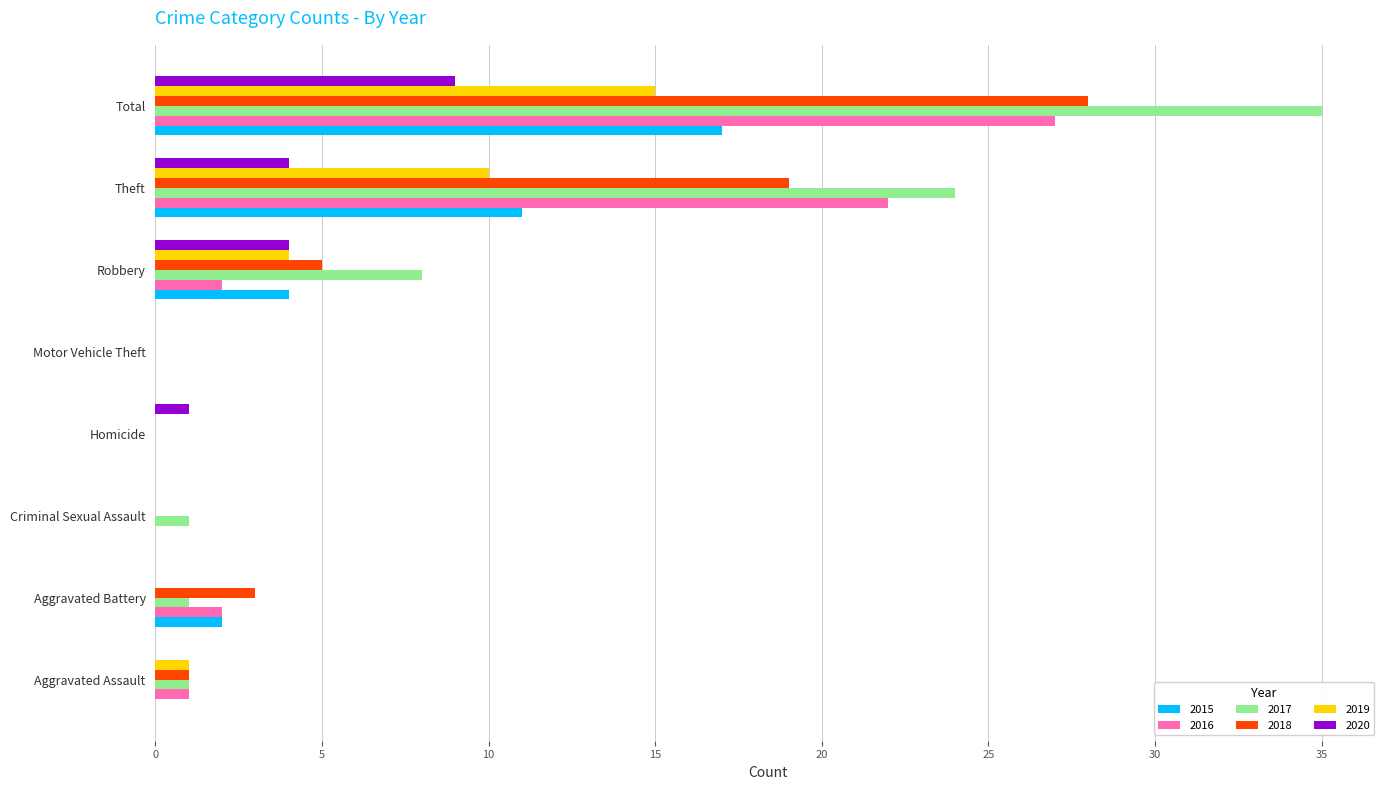

What is the sum of all 2015 values?

34